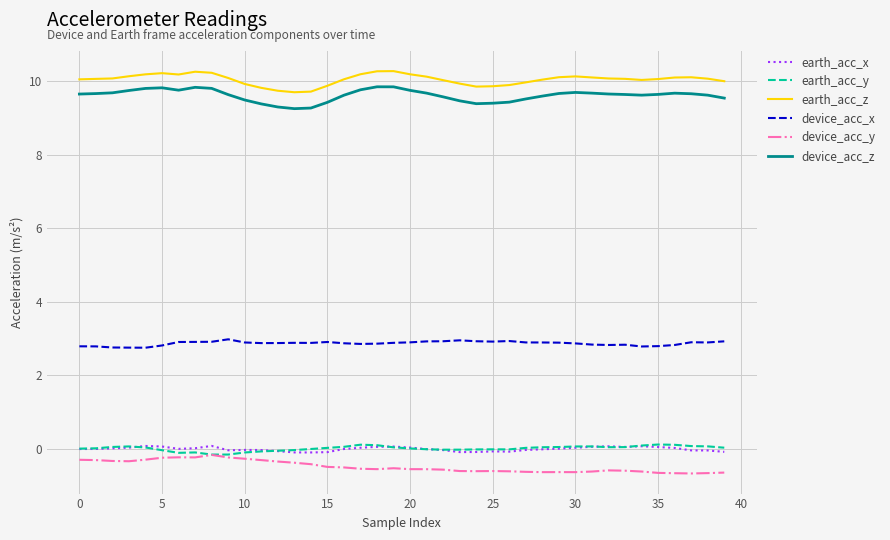

What is the average value of the device_acc_x series?

2.9